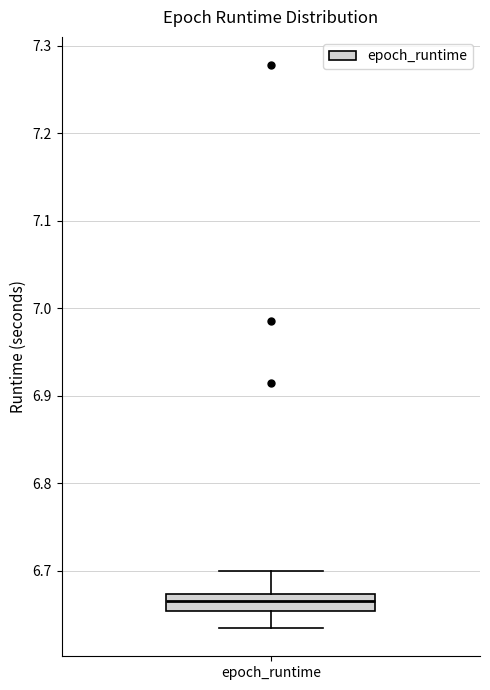

Transcribe this box plot: give where the median line is, the range the box spans, and where the two whiskers end, as read against the y-axis. The values are not printed on the chart, so give them approximately, as read against the axis.

median 6.67 (inside the box), box 6.65 to 6.67, whiskers 6.63 to 6.70